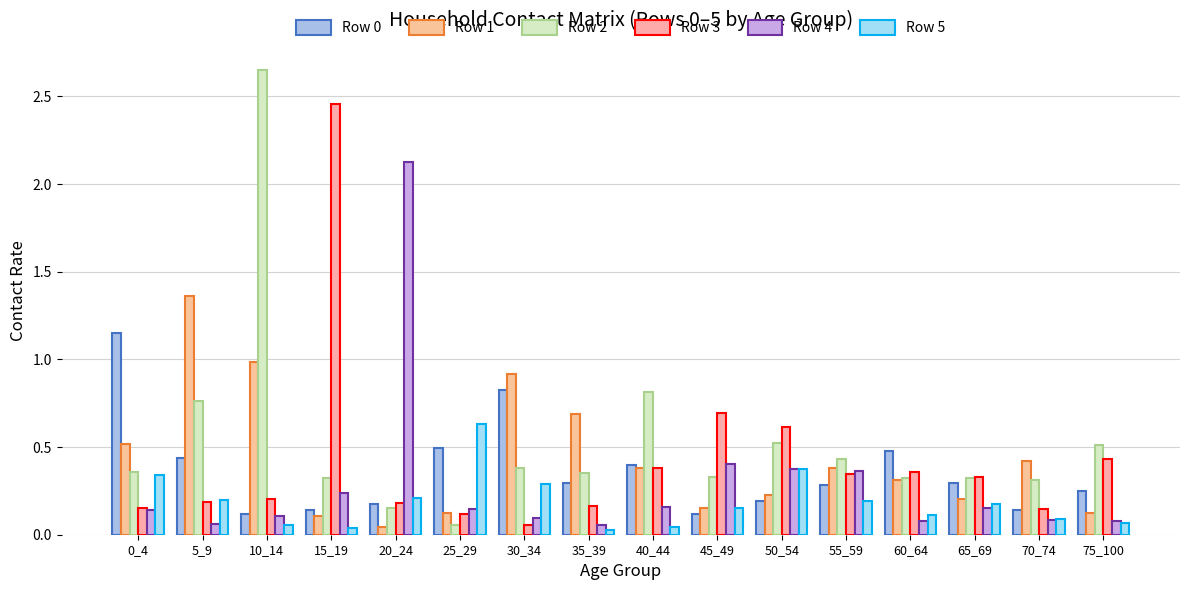

What is the value of the Row 4 bar at the 11th from the left?

0.4